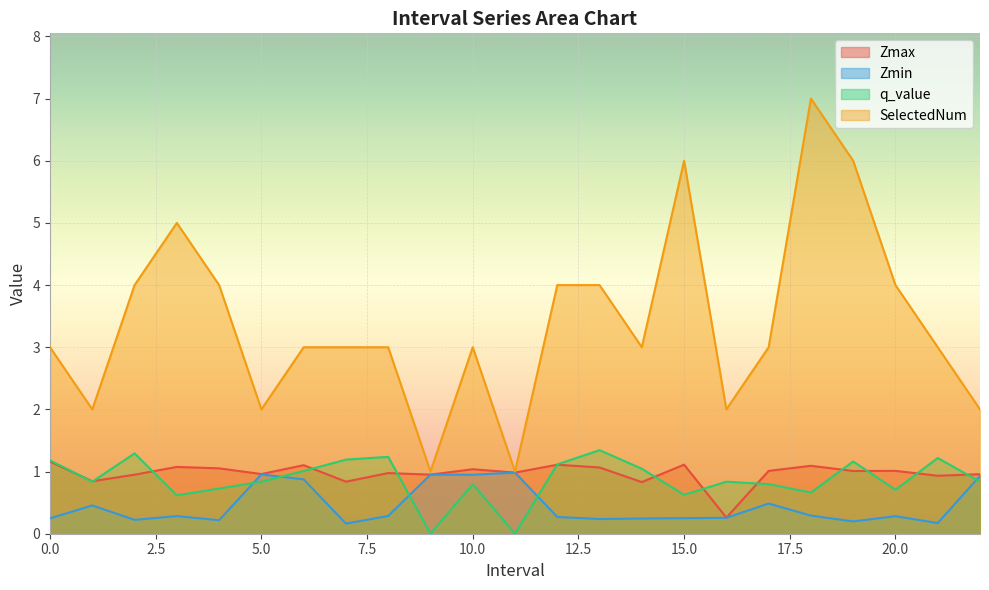

True or false: SelectedNum has more than 1 interior local peaks.

True